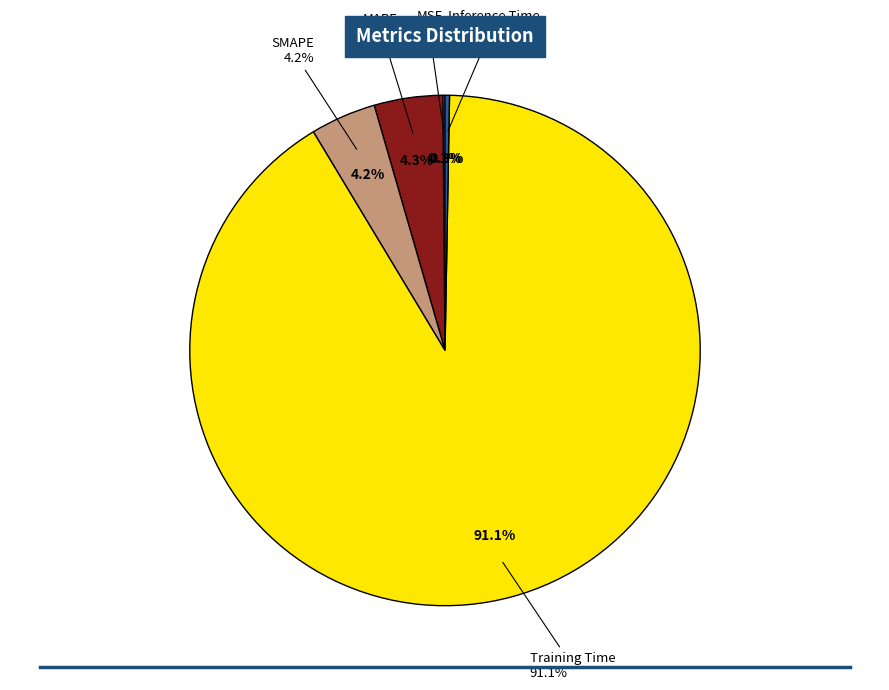

True or false: SMAPE accounts for 4% of the total.

True